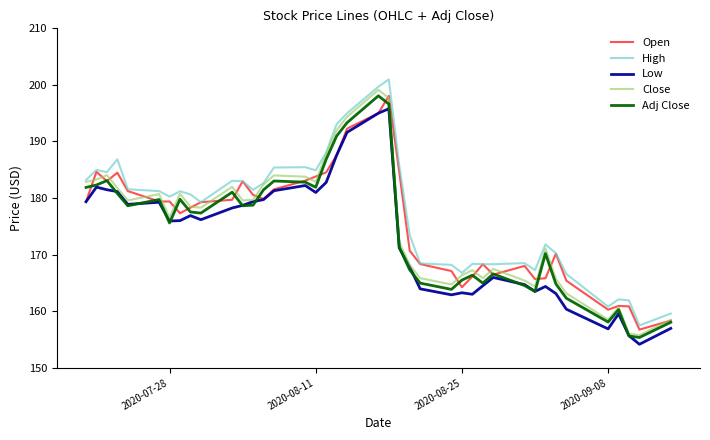

What is the smallest value displayed?

154.2